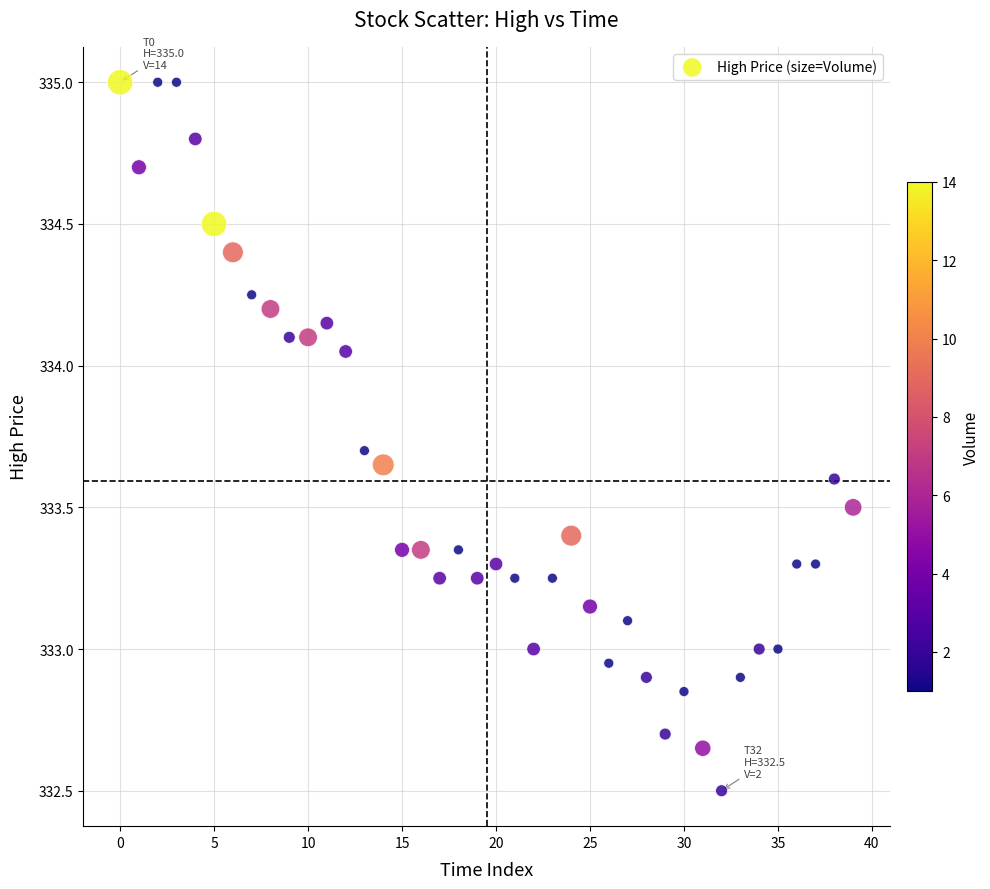

What is the range of Y values (max minus min)?

2.5